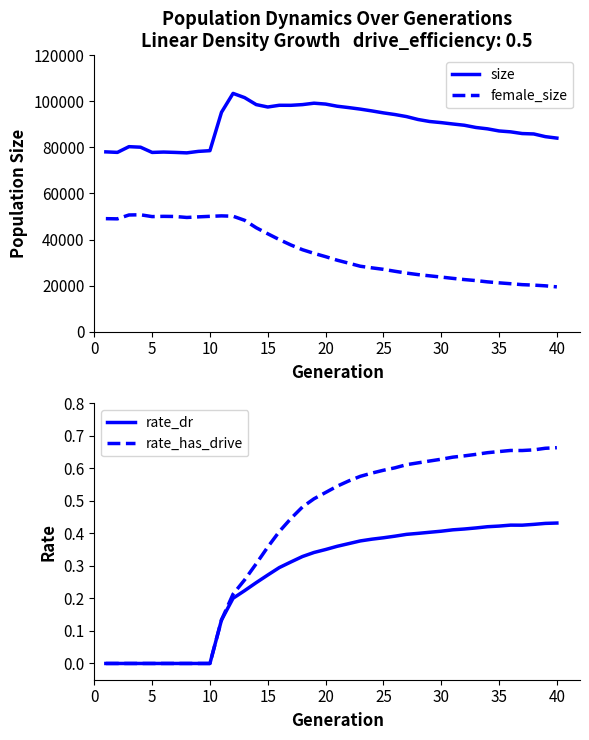

True or false: female_size and rate_has_drive cross at least once.

False